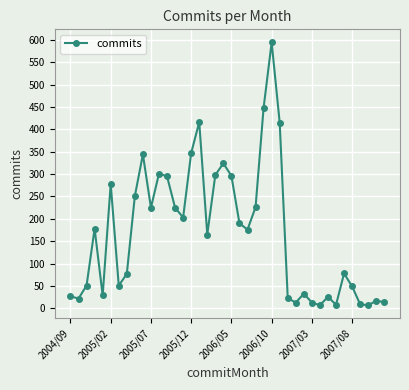

What is the maximum value shown in the chart?

594